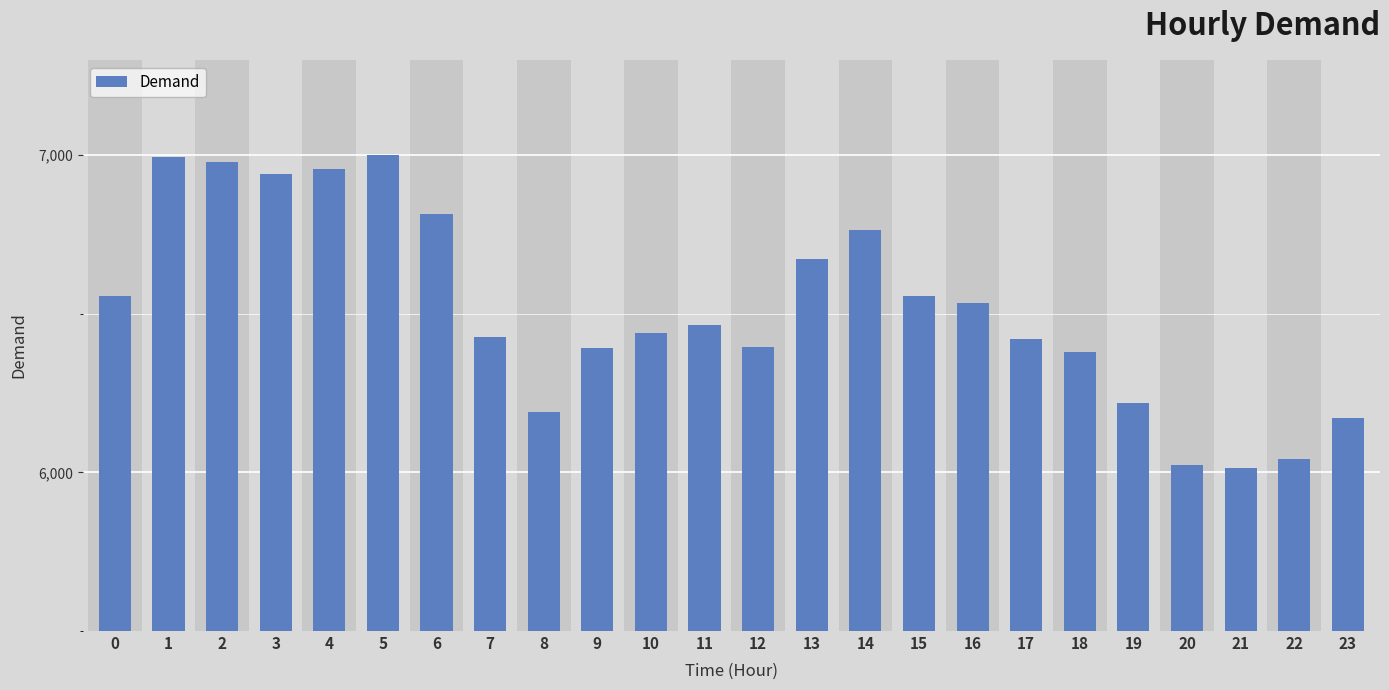

What is the value of the 18th bar from the left?

6420